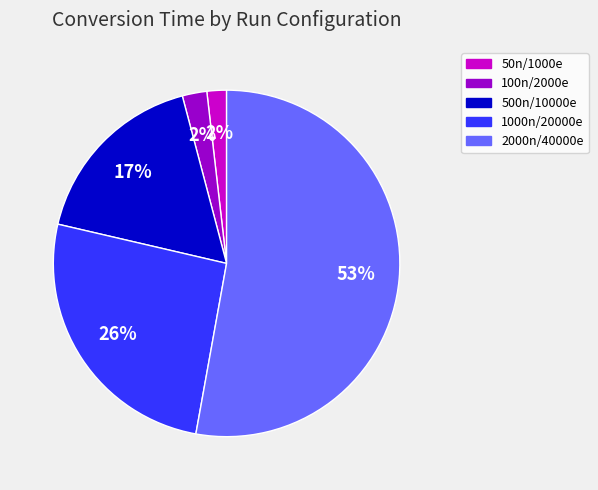

Is the sum of 2000n/40000e and 1000n/20000e greater than half?

Yes